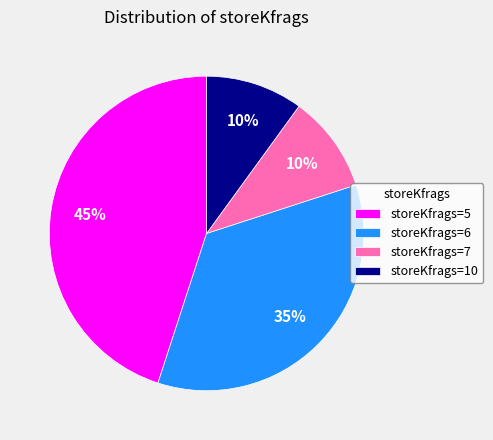

Do storeKfrags=7 and storeKfrags=5 together represent more than half of the pie?

Yes